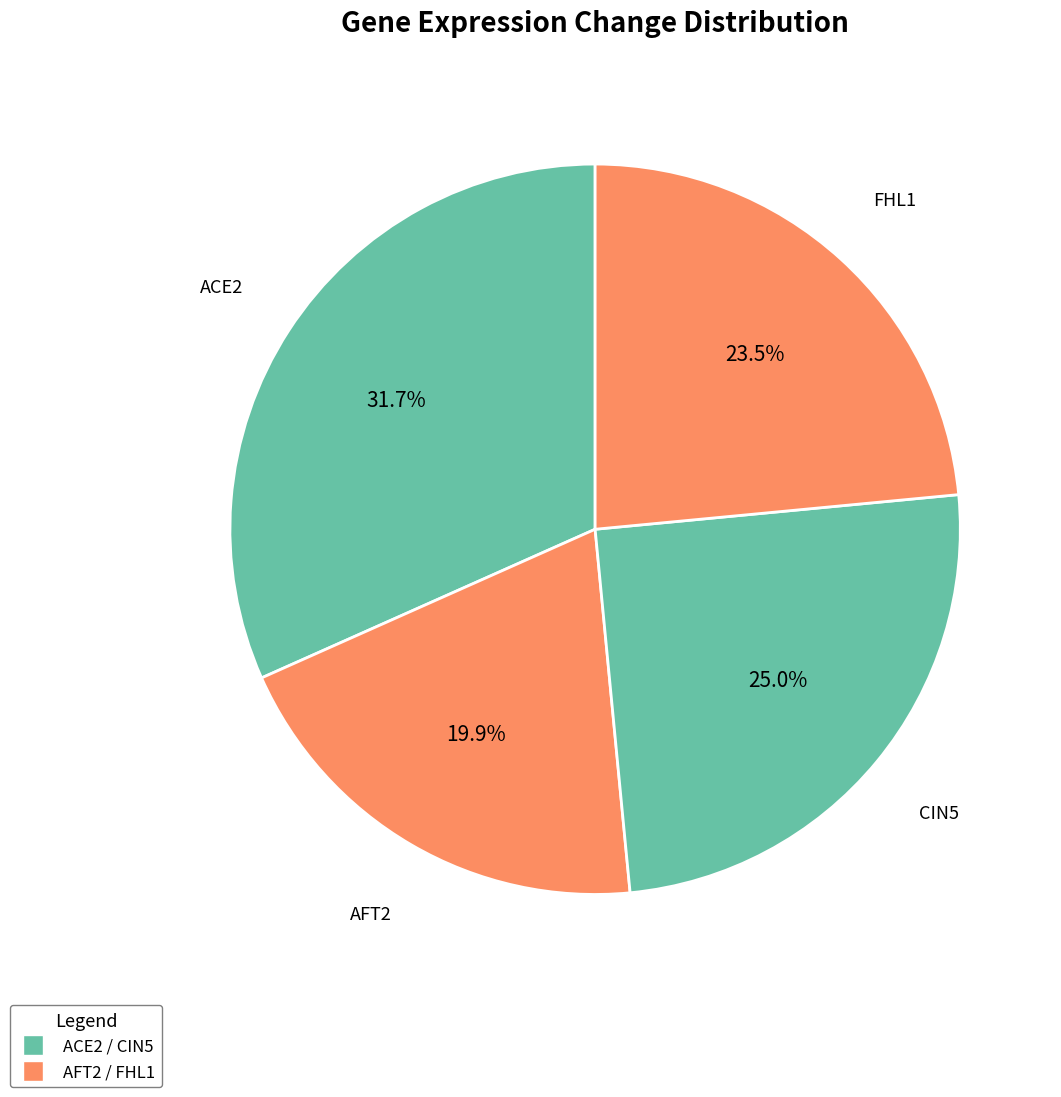

Rank the categories by value from lowest to highest.

AFT2, FHL1, CIN5, ACE2